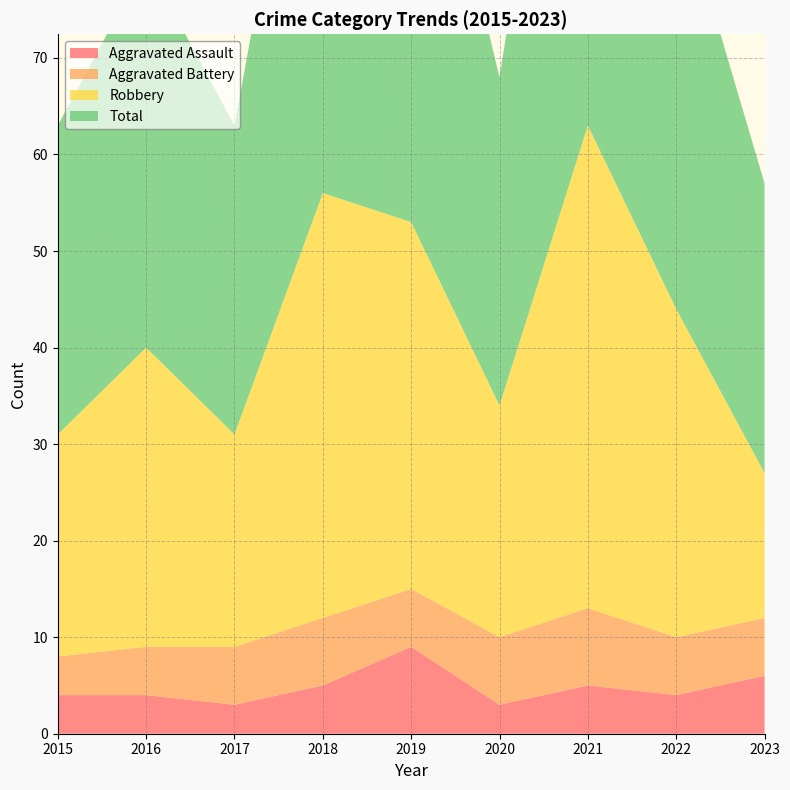

True or false: Total has more than 1 interior local peaks.

True